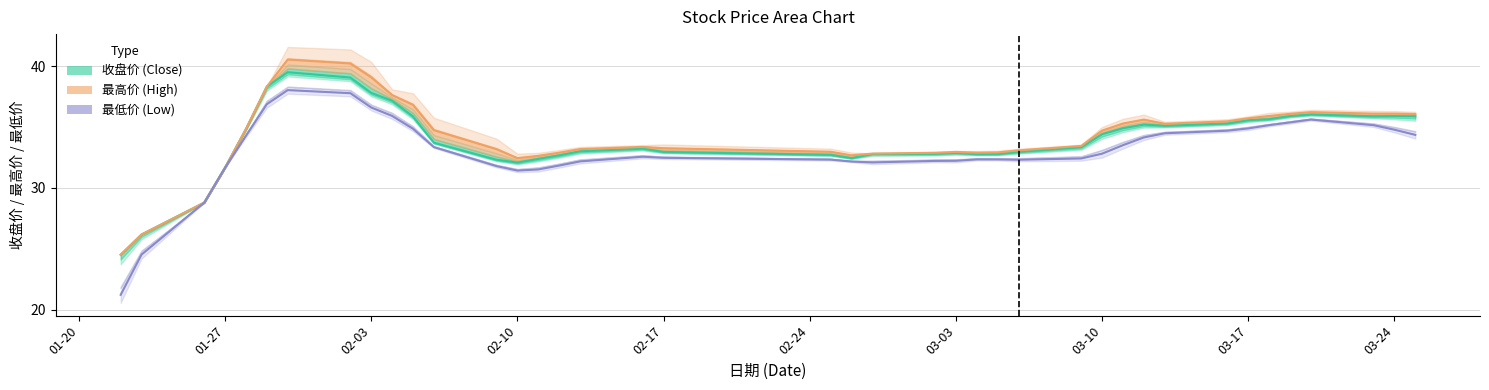

Which has a higher value, 2015-03-19 or 2015-03-16?

2015-03-19